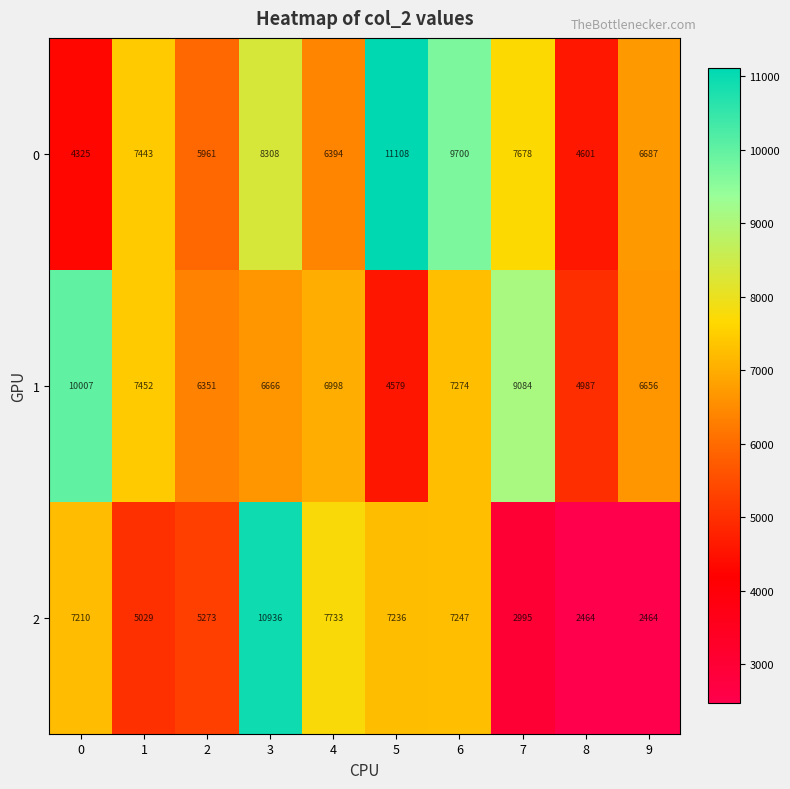

List the series in order of their overall mean, lowest first.

2, 1, 0